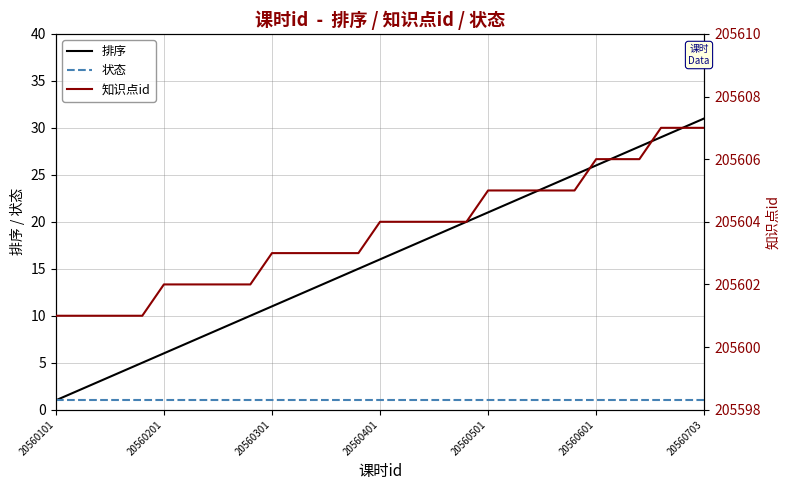

What is the difference between the highest and lowest values at 27?

205605